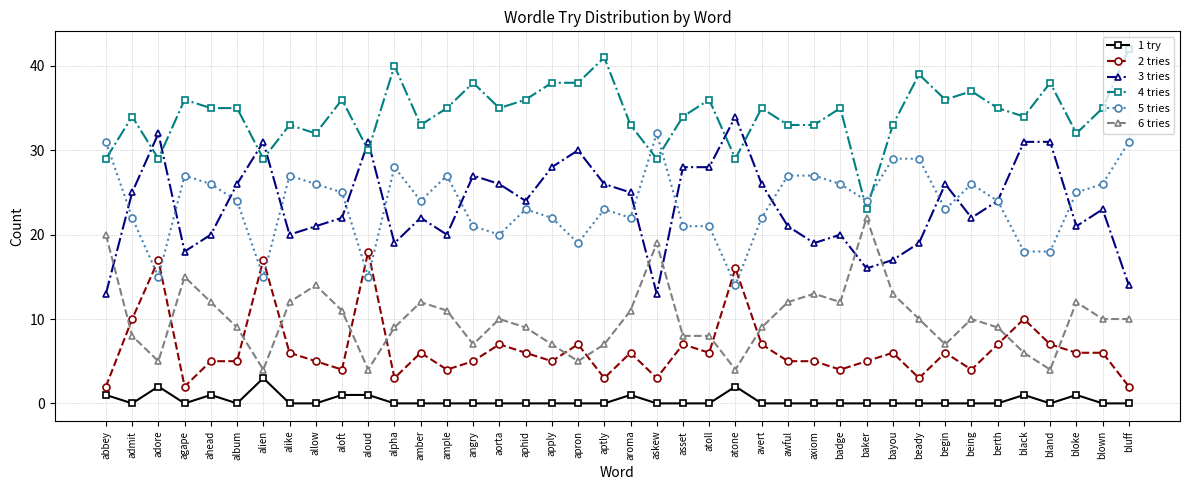

True or false: 2 tries has a value of 7 at bland.

True